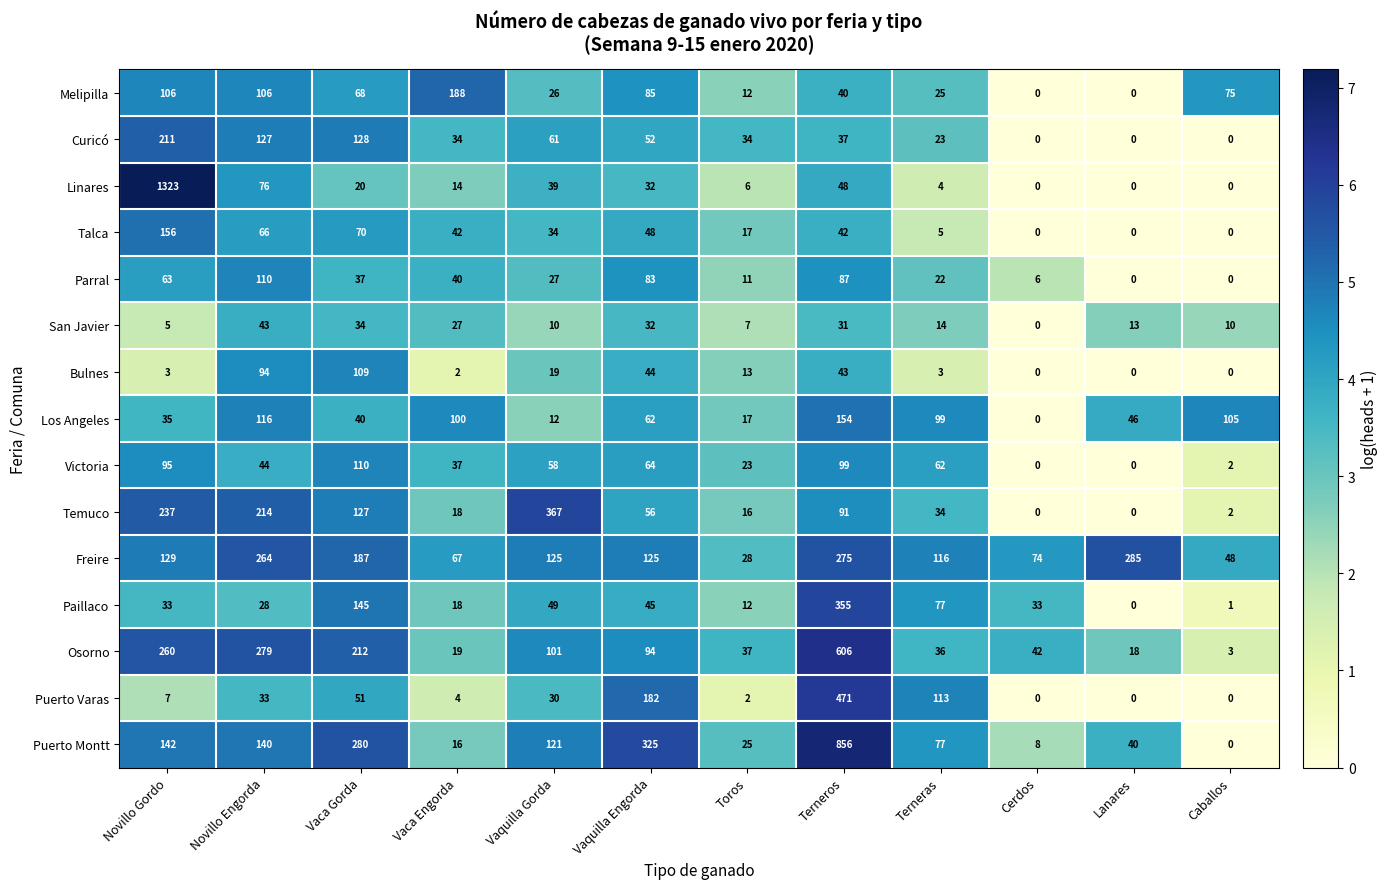

What is the average value of the Linares series?

130